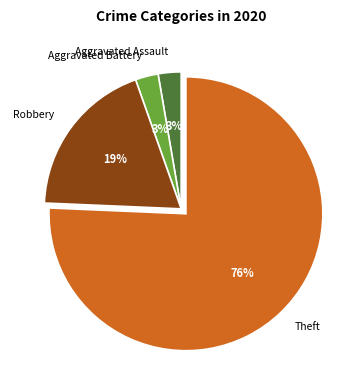

To the nearest percent, what is the average slice percentage?

25%